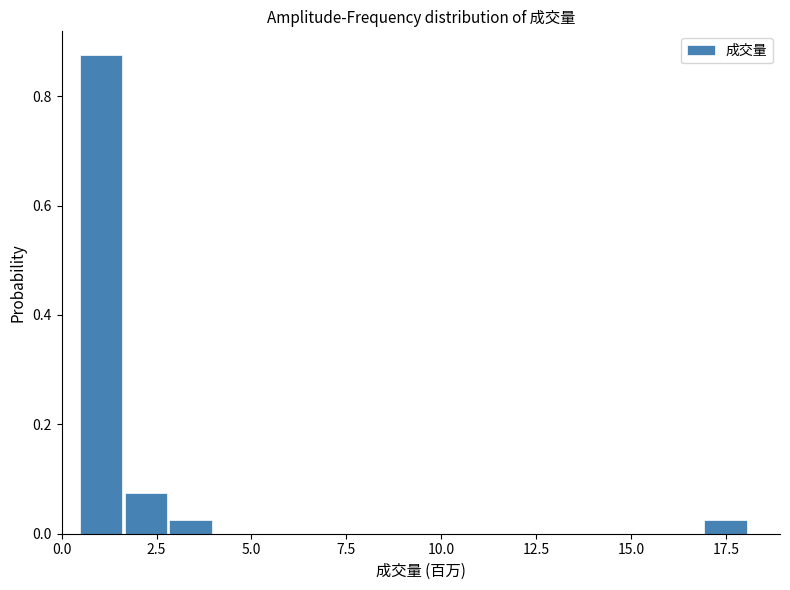

Around what value on the x-axis is the tallest bar? Give the approximate position of its centre, as read against the axis.

1.0